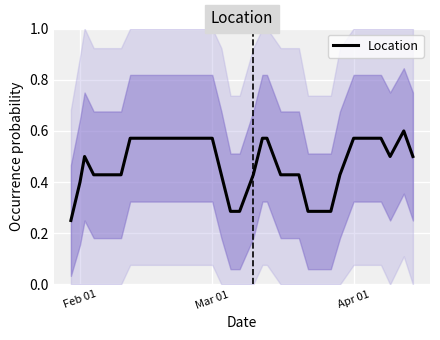

What is the smallest value displayed?

0.2